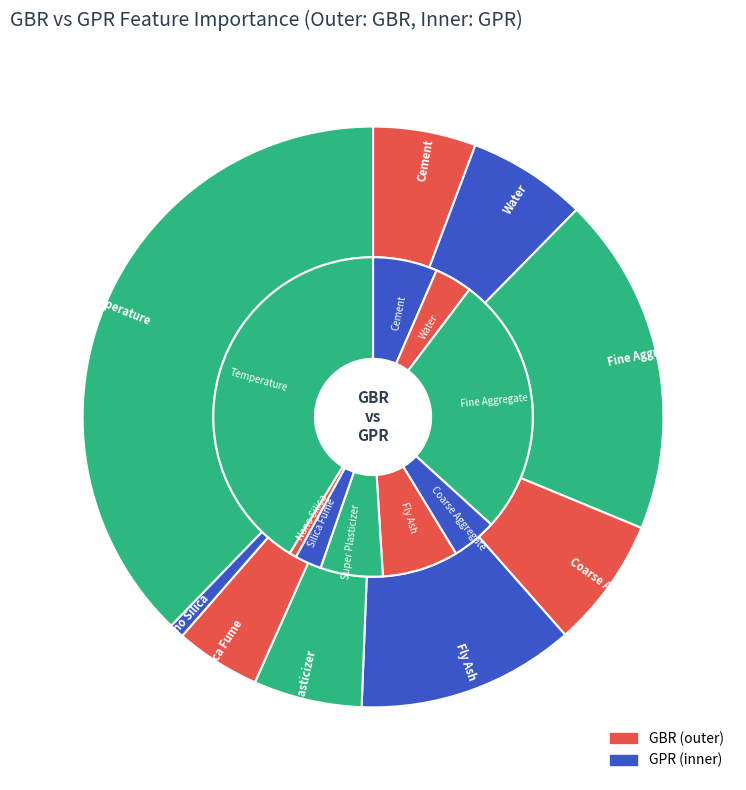

To the nearest percent, what percentage of the pie is 4?

12%